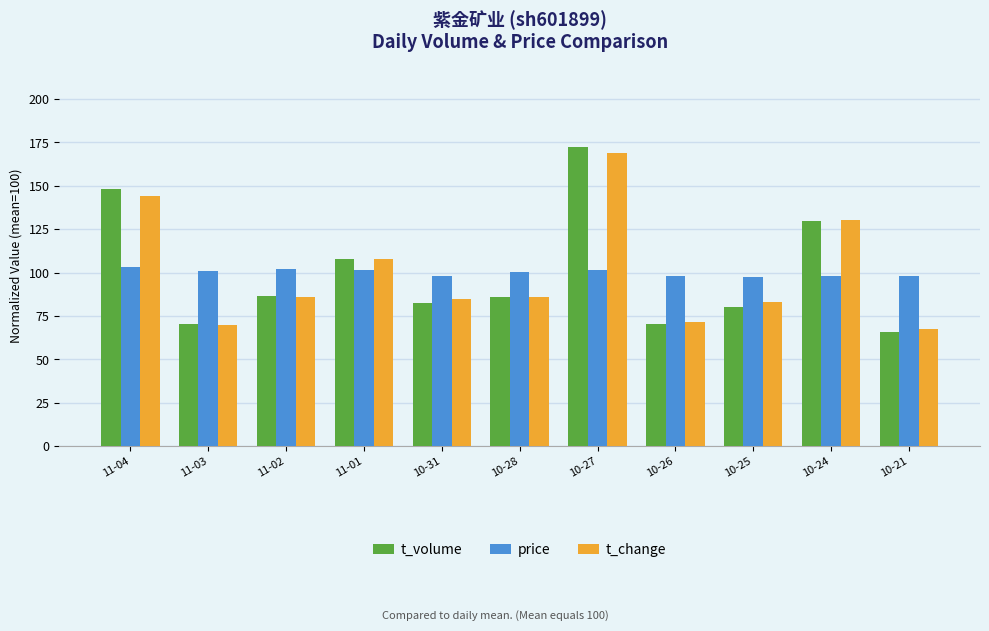

What is the label of the 2nd bar from the left?

11-03